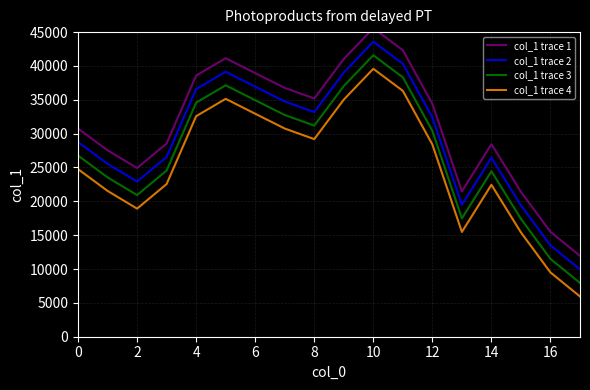

The col_1 trace 2 series shows 28761 at 0. True or false?

True